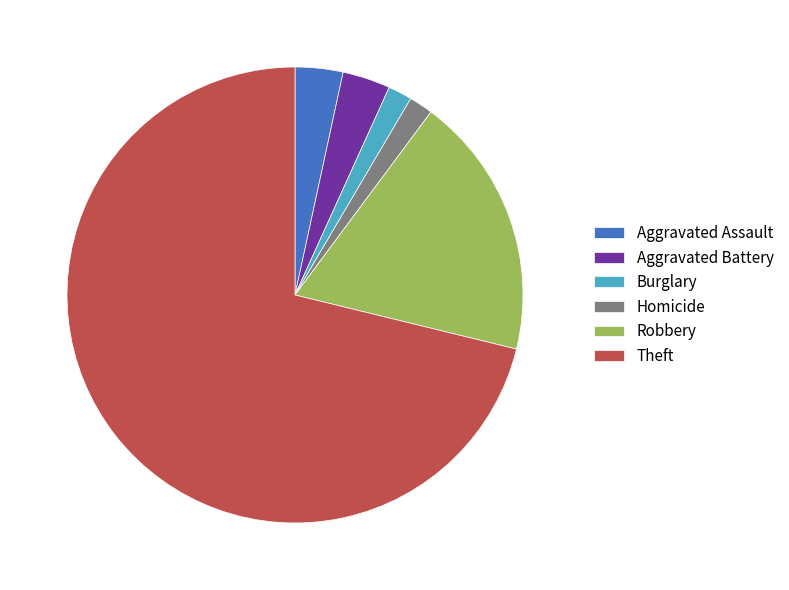

Is Homicide the majority of the pie?

No